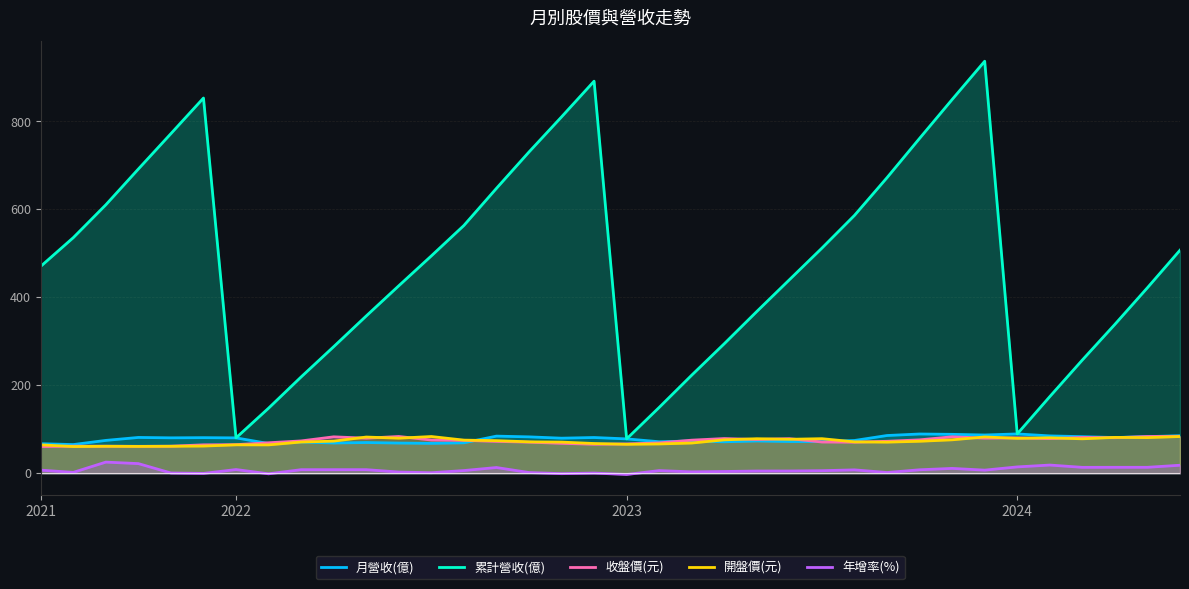

Which series has the widest spread of values?

累計營收(億)